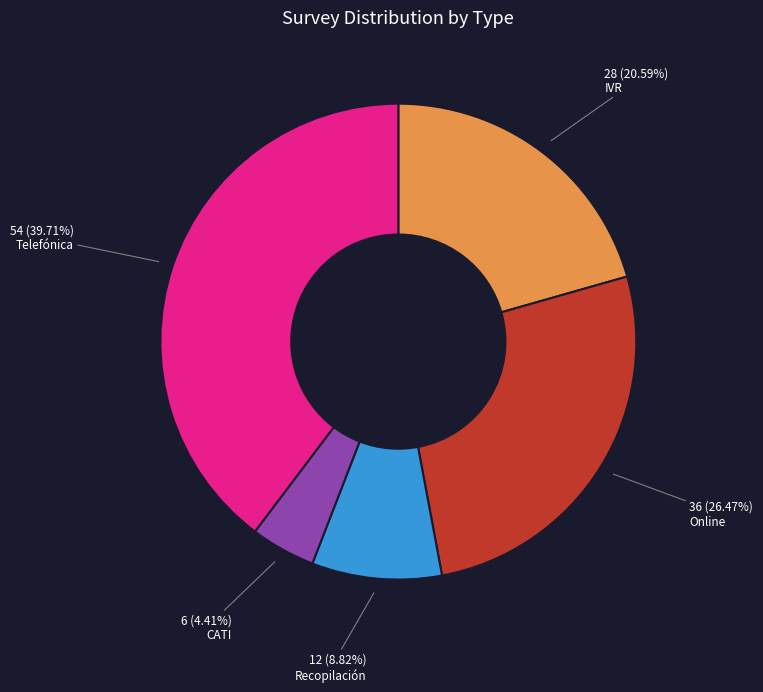

Is there a majority slice in this chart?

No